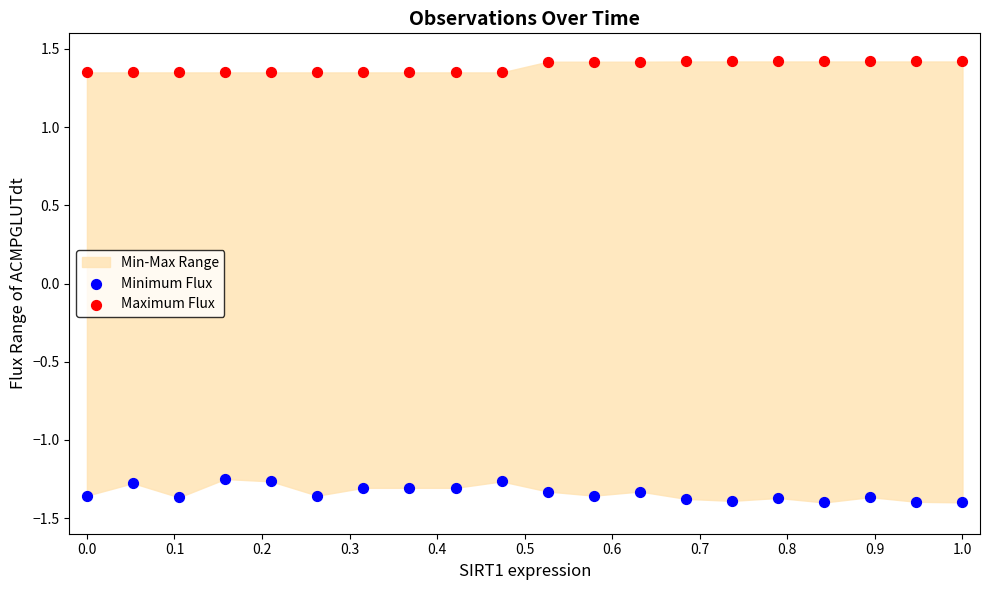

Across all data points, what is the range of X values (max minus min)?

1.0